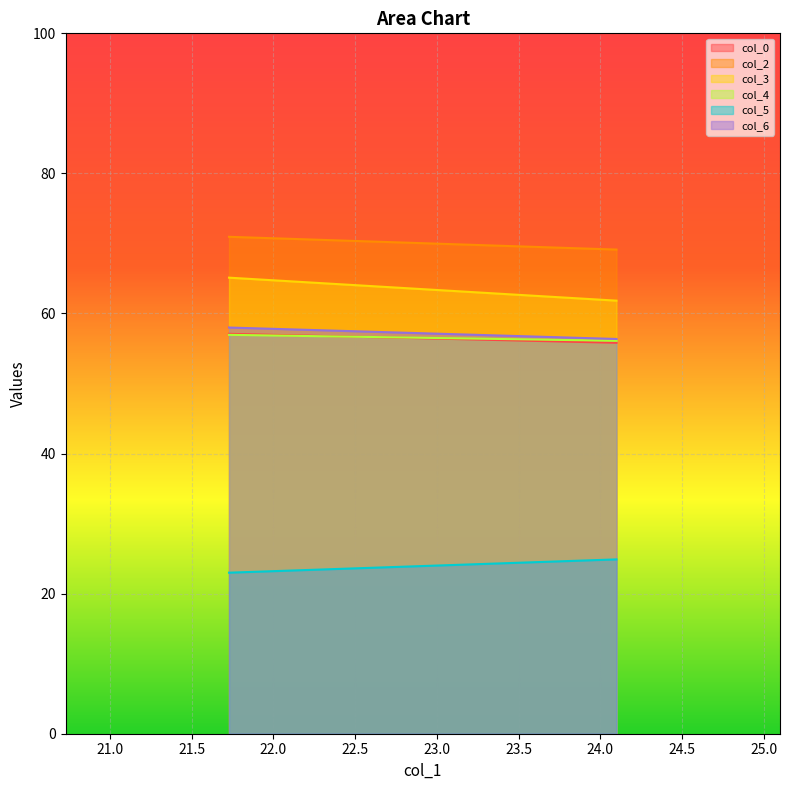

At which label does col_3 first exceed 65?

1